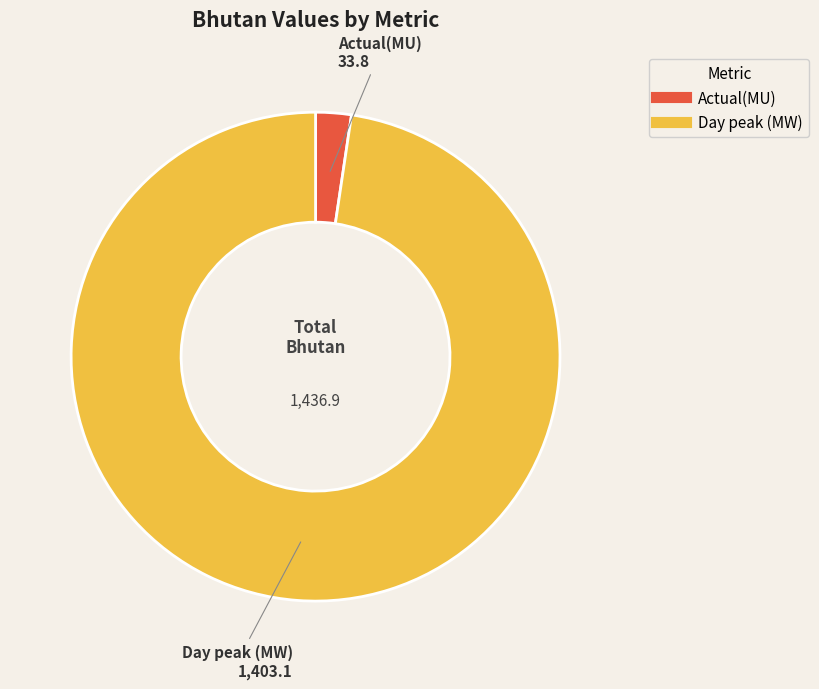

What is the ratio of the value at Day peak (MW) to the value at Actual(MU)?

41.5